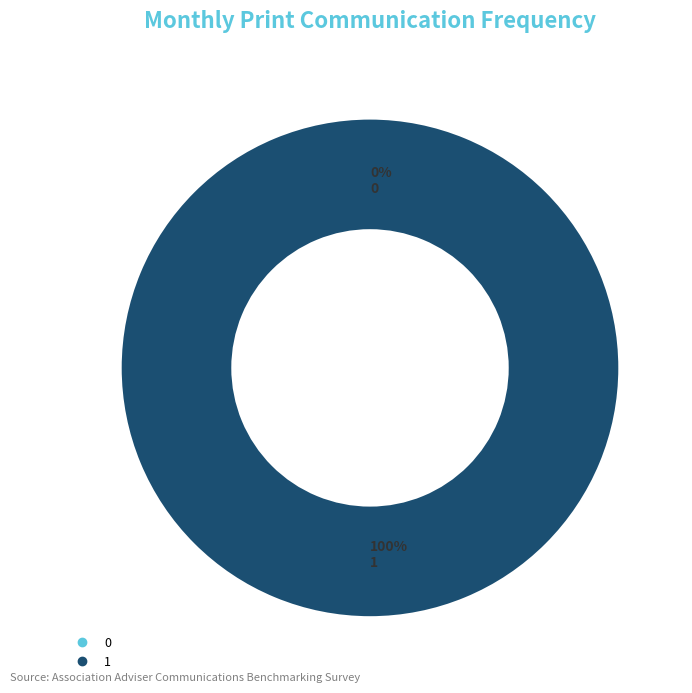

The 0 slice represents 1% of the pie. True or false?

False